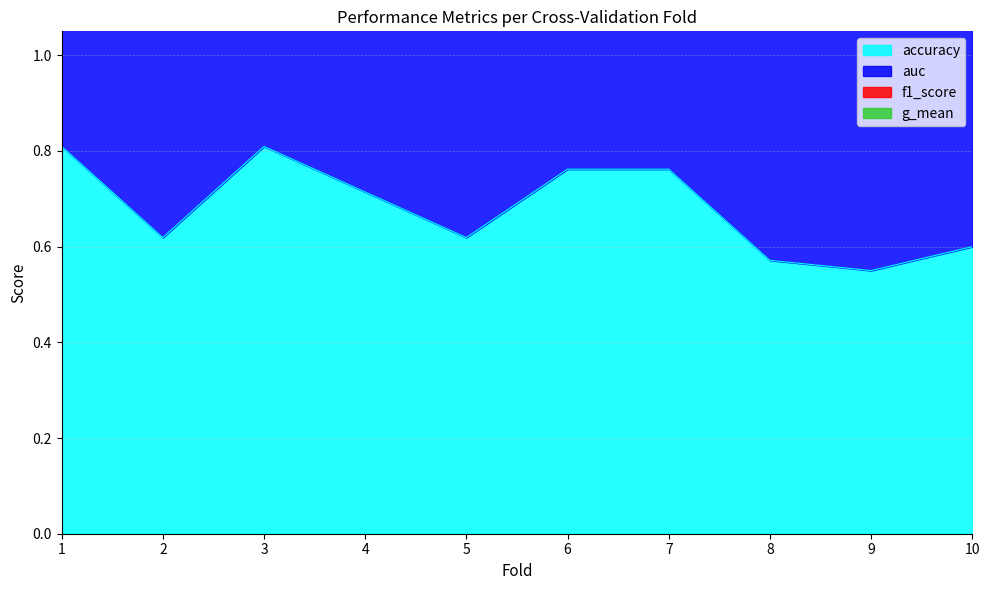

True or false: auc has a value of 1.7 at 3.

True